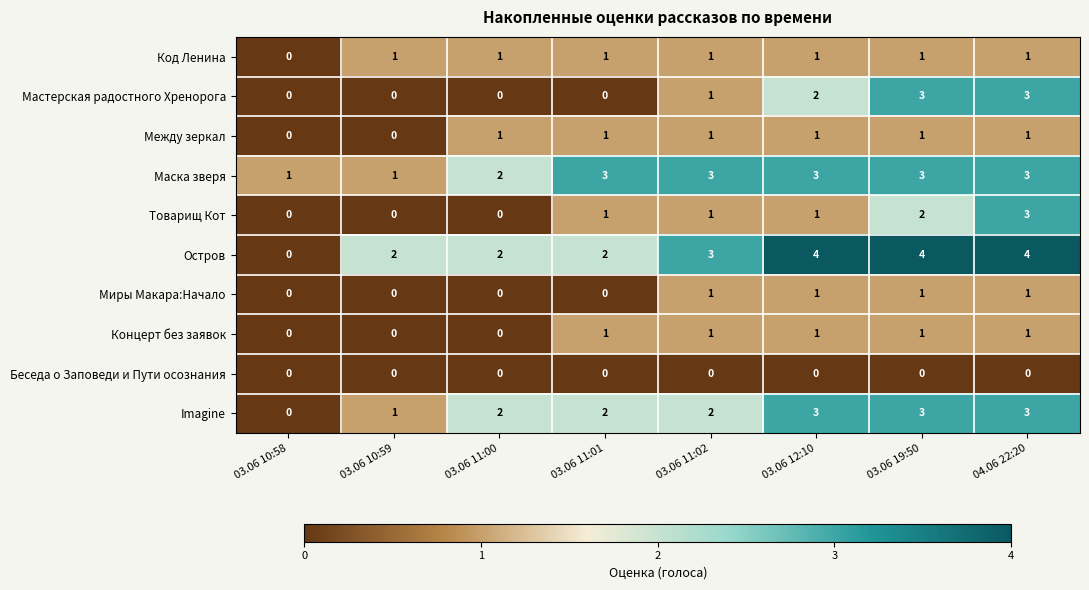

What is the sum of all Между зеркал values?

6